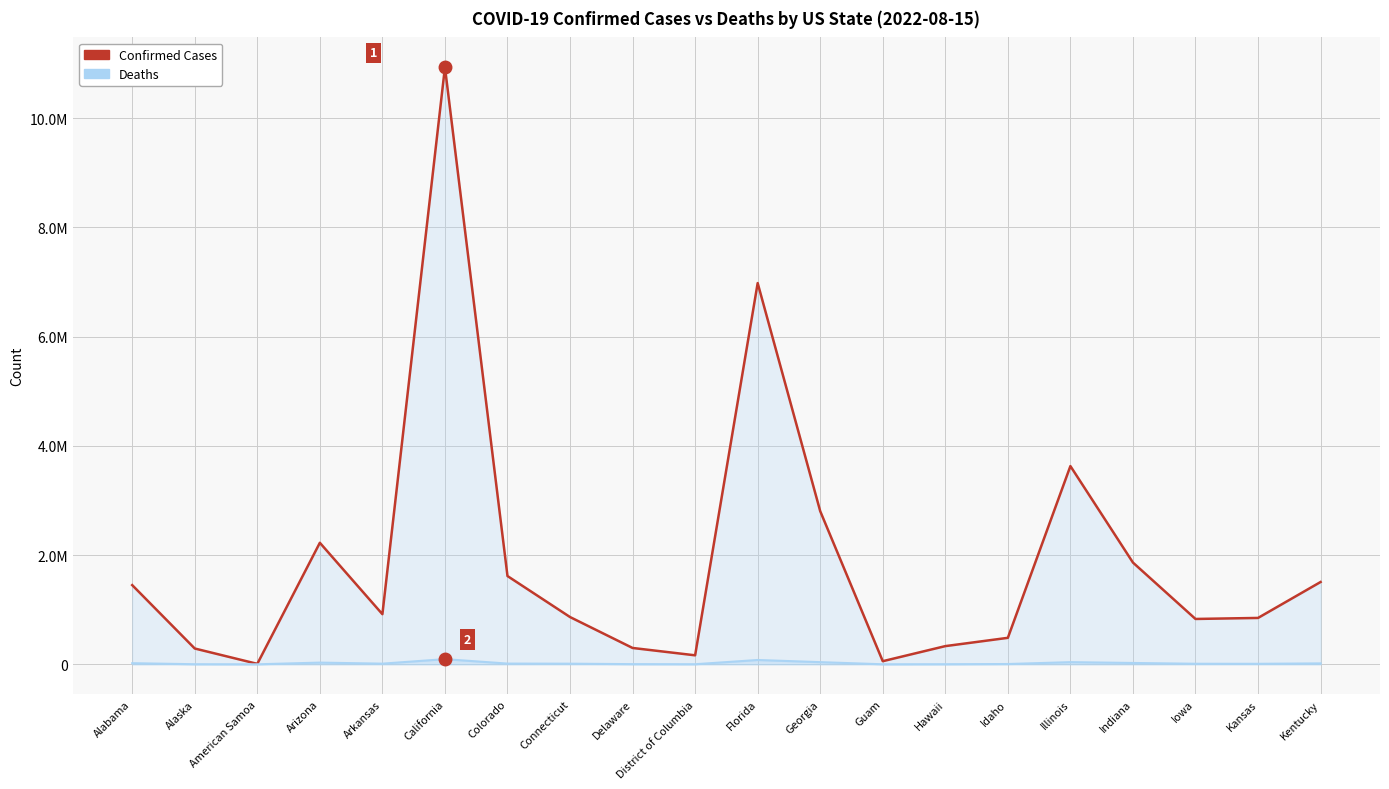

What position from the right is Guam?

8